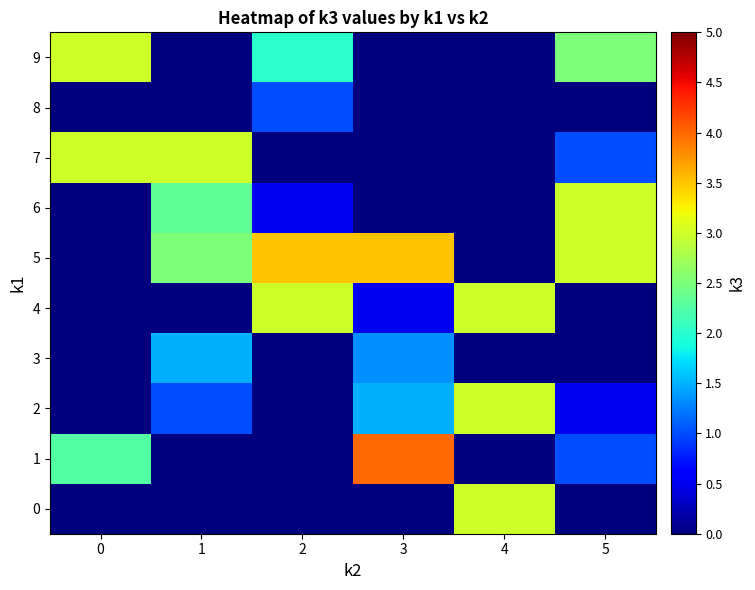

Reading right to left, what are all the values shown in this chart?

0: 5=0.0	4=3.0	3=0.0	2=0.0	1=0.0	0=0.0
1: 5=1.0	4=0.0	3=4.0	2=0.0	1=0.0	0=2.2
2: 5=0.5	4=3.0	3=1.5	2=0.0	1=1.0	0=0.0
3: 5=0.0	4=0.0	3=1.3	2=0.0	1=1.5	0=0.0
4: 5=0.0	4=3.0	3=0.5	2=3.0	1=0.0	0=0.0
5: 5=3.0	4=0.0	3=3.5	2=3.5	1=2.5	0=0.0
6: 5=3.0	4=0.0	3=0.0	2=0.5	1=2.3	0=0.0
7: 5=1.0	4=0.0	3=0.0	2=0.0	1=3.0	0=3.0
8: 5=0.0	4=0.0	3=0.0	2=1.0	1=0.0	0=0.0
9: 5=2.5	4=0.0	3=0.0	2=2.0	1=0.0	0=3.0